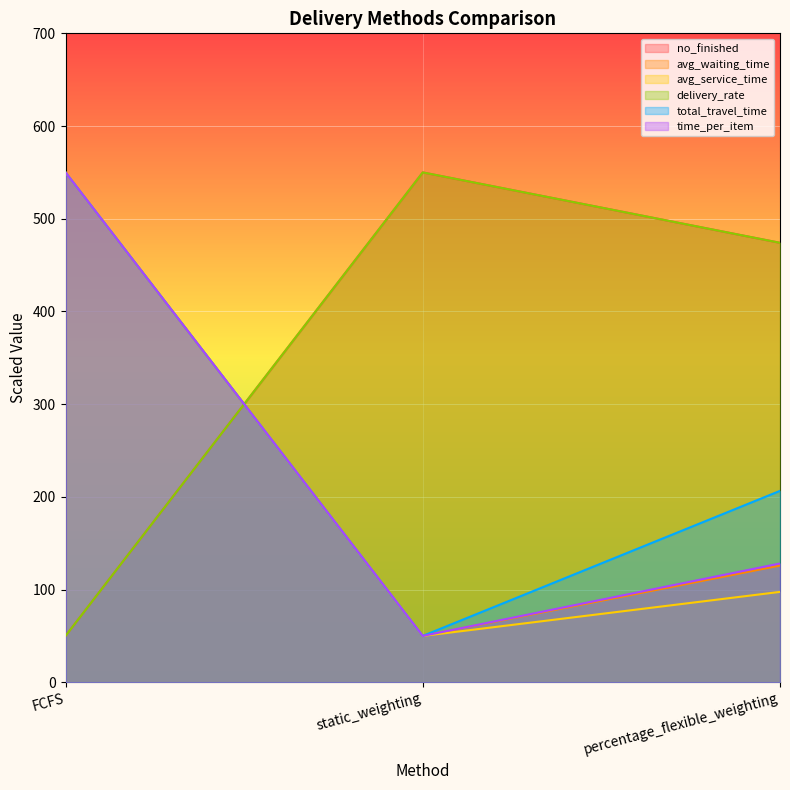

At which category does the chart reach its peak across all series?

static_weighting